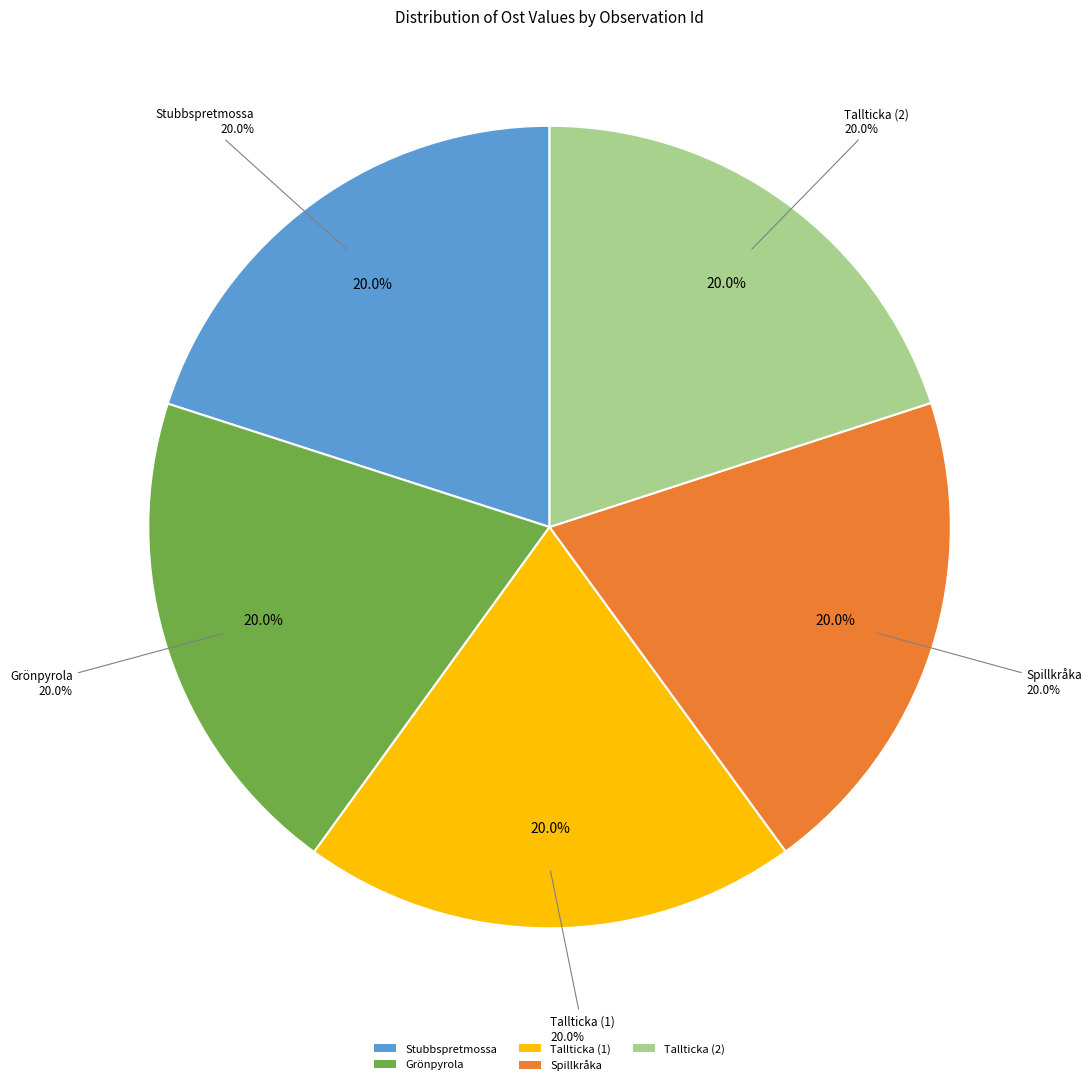

How much of the chart is everything except 81000661?

80.0%